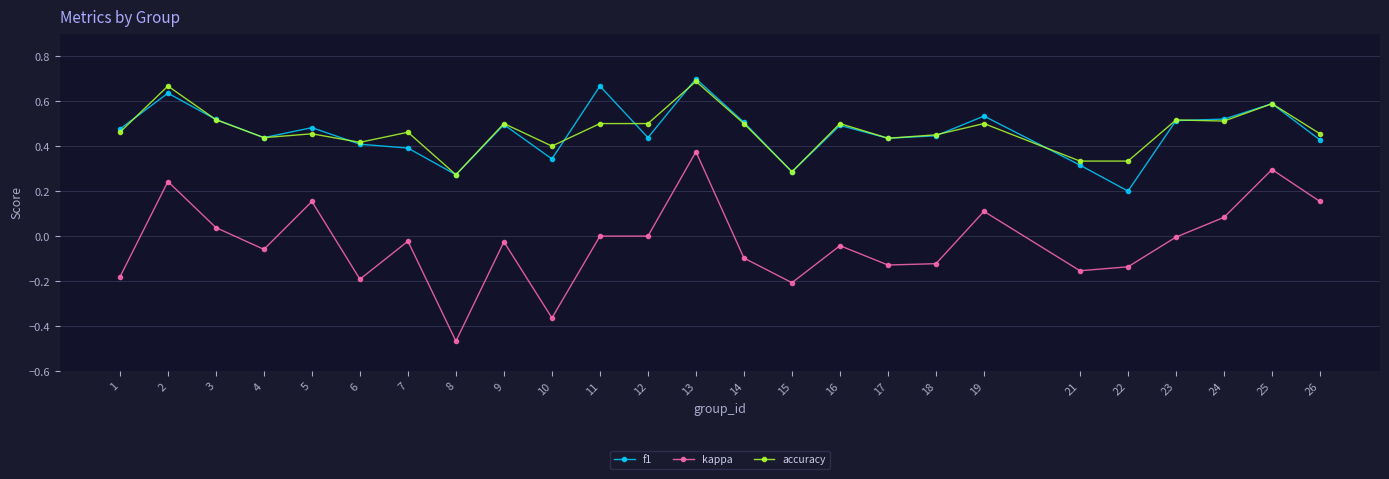

What are all the series names shown in the legend?

f1, kappa, accuracy